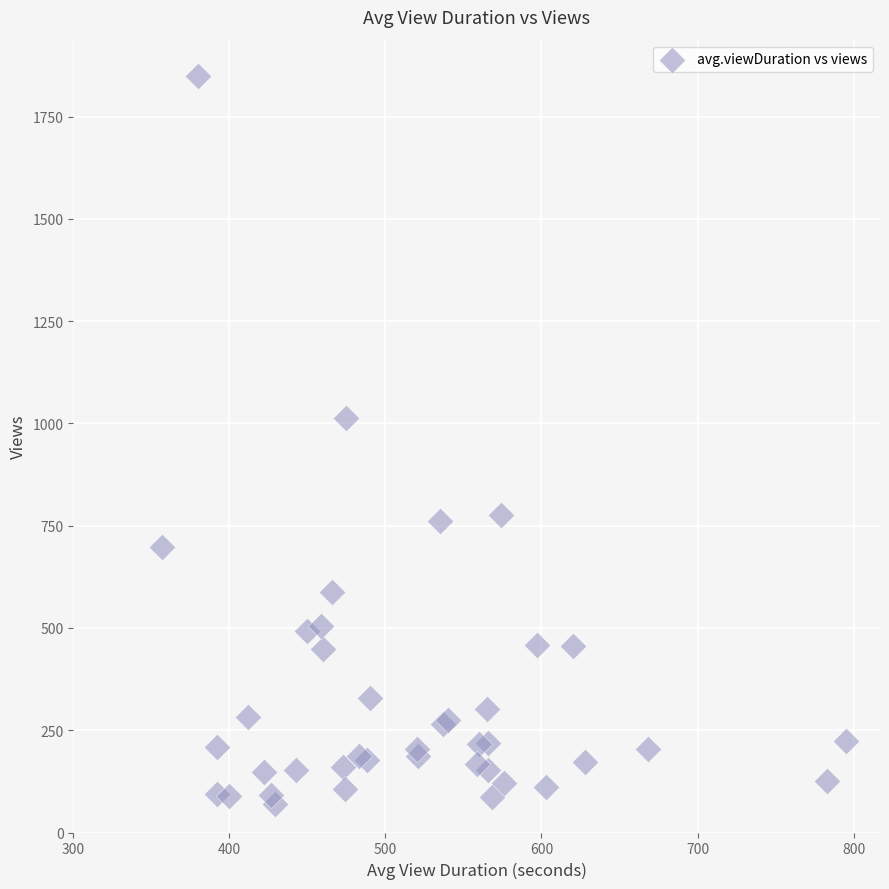

What Y value in the scatter plot is closest to 959?

1012